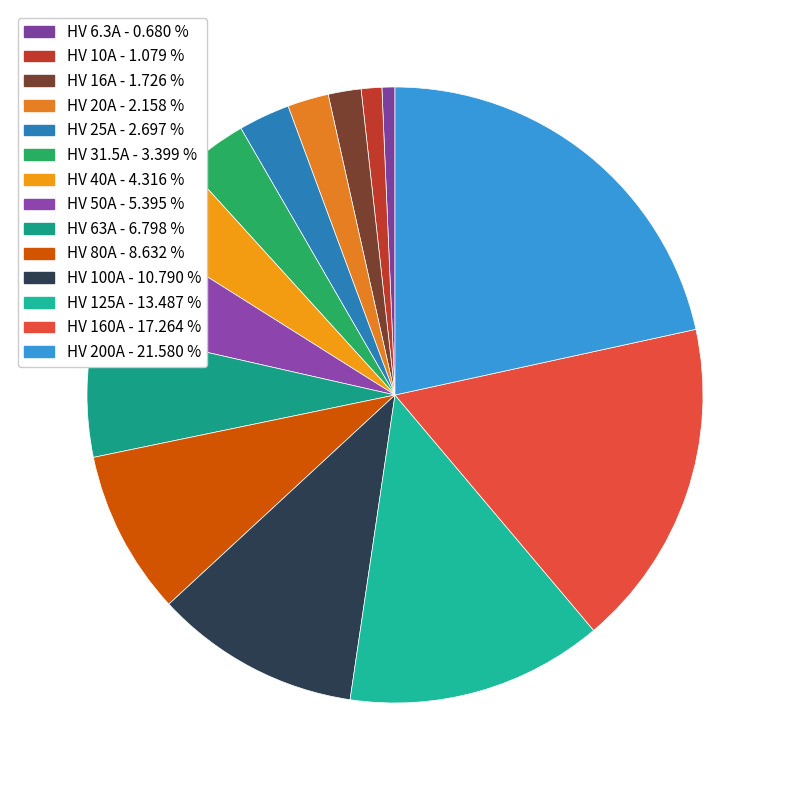

How many slices are in this pie chart?

14